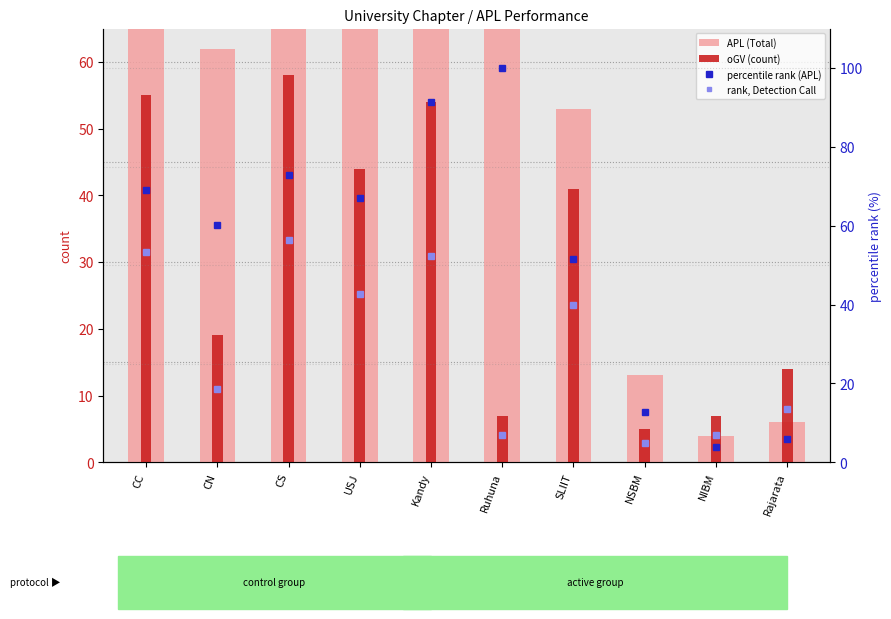

What is the sum of all percentile rank (APL) values?

534.0